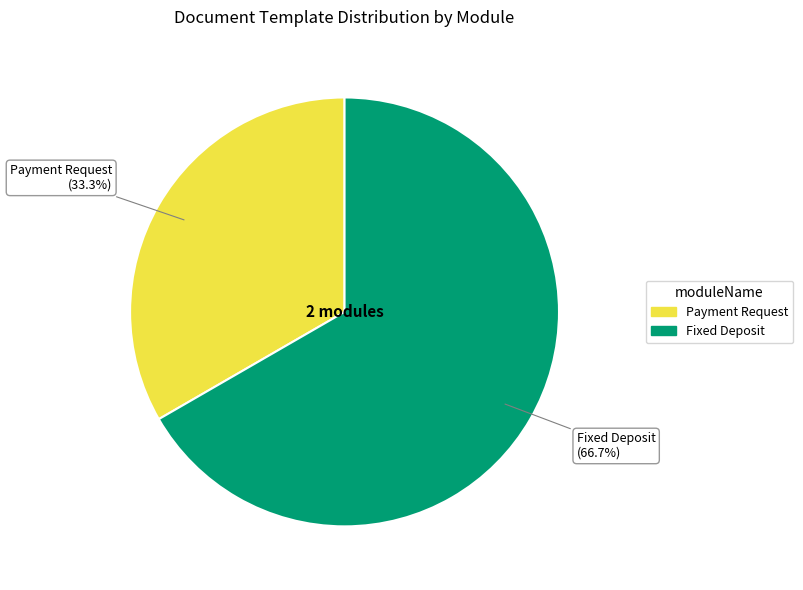

Which slice is the largest?

Fixed Deposit